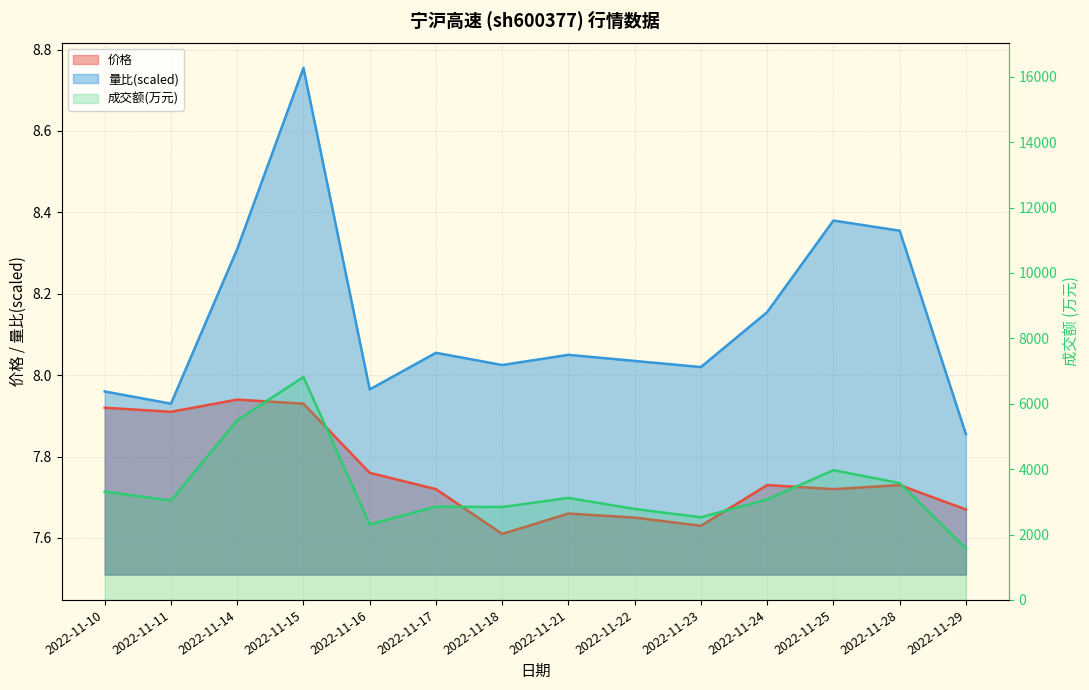

At which label does 成交额(万元) reach its peak?

2022-11-15